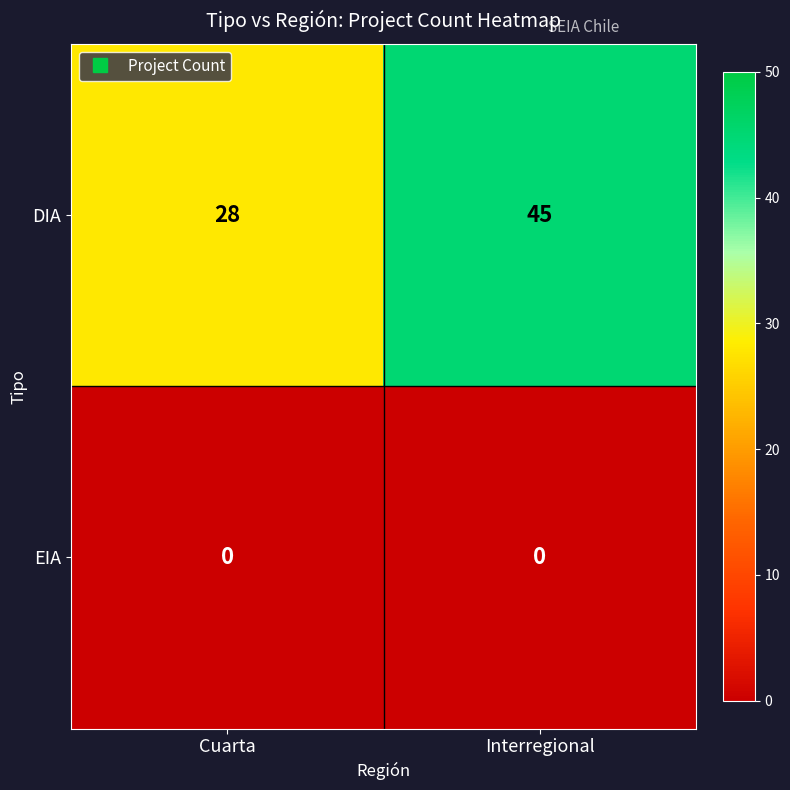

How many series are shown in this chart?

2